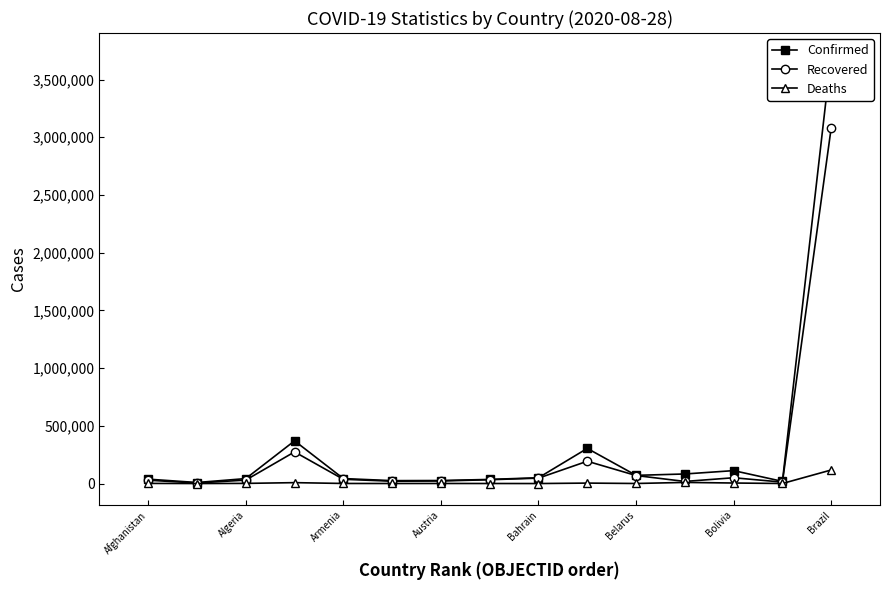

True or false: Deaths has more than 0 points higher than both neighbors.

True